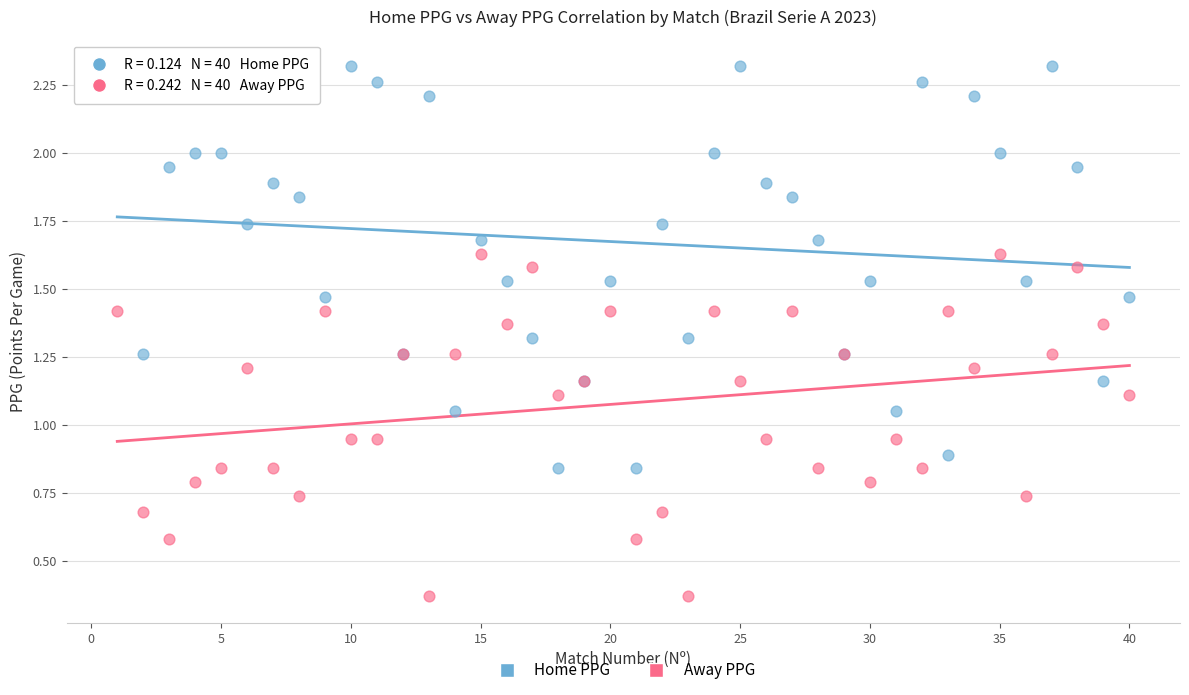

Which series contains the highest Y value?

Home PPG